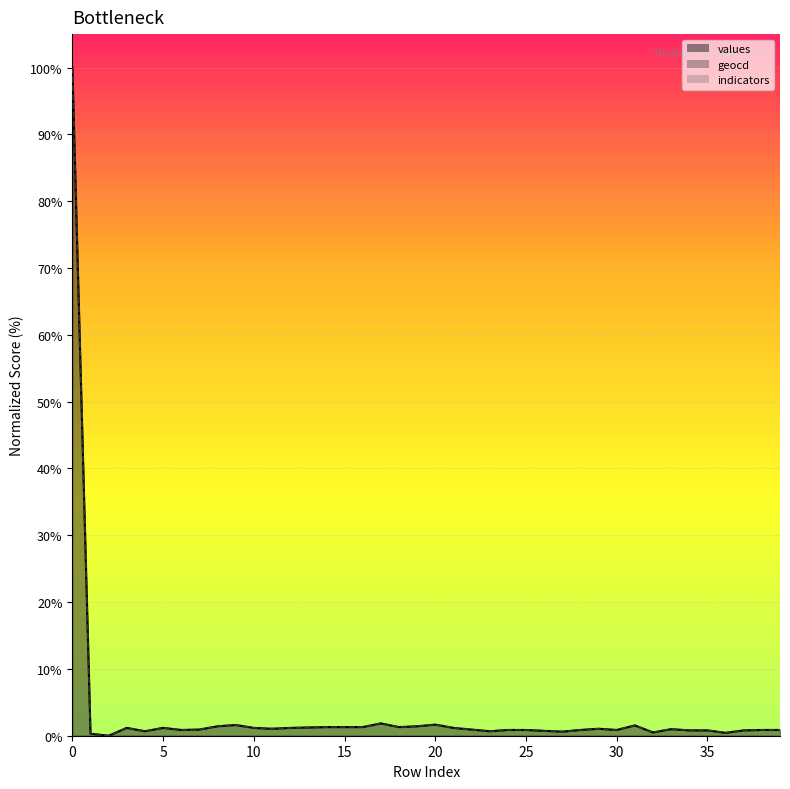

Reading left to right, list all the values displayed in this chart.

values: 100.0	0.3	0.0	1.2	0.7	1.2	0.9	0.9	1.4	1.6	1.2	1.0	1.2	1.2	1.3	1.3	1.3	1.8	1.3	1.4	1.7	1.2	0.9	0.7	0.9	0.9	0.7	0.6	0.9	1.0	0.9	1.5	0.5	1.0	0.8	0.8	0.4	0.8	0.9	0.9
geocd: 100.0	0.3	0.0	1.2	0.7	1.2	0.9	0.9	1.4	1.6	1.2	1.1	1.2	1.2	1.3	1.3	1.3	1.9	1.3	1.4	1.7	1.2	0.9	0.7	0.9	0.9	0.7	0.6	0.9	1.1	0.9	1.5	0.5	1.0	0.8	0.8	0.4	0.8	0.9	0.9